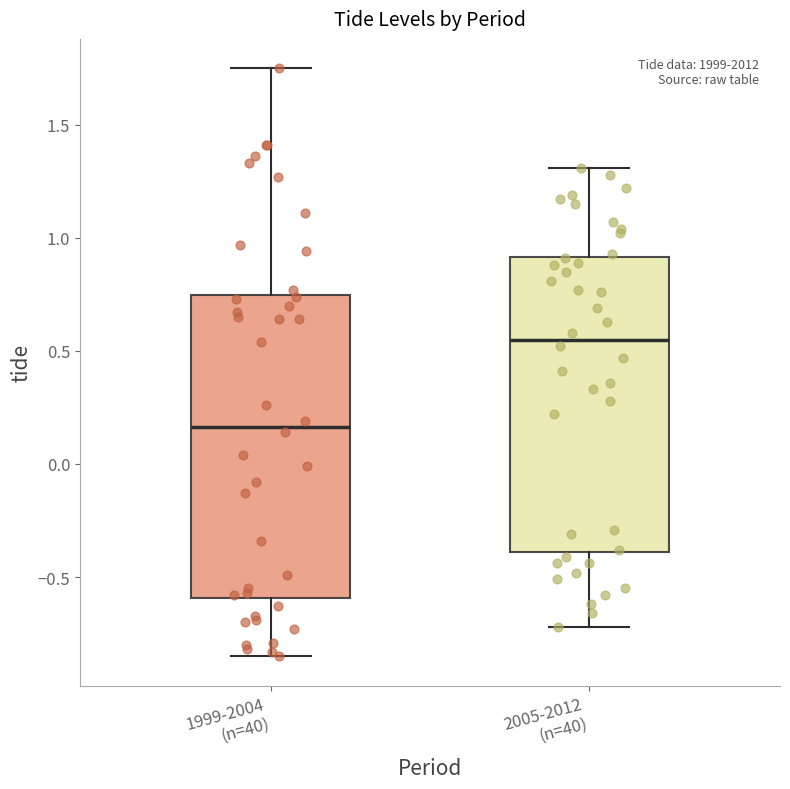

Where does the upper whisker of the box for 2005-2012 (n=40) end on the y-axis? The values are not printed on the chart, so give them approximately, as read against the axis.

1.30